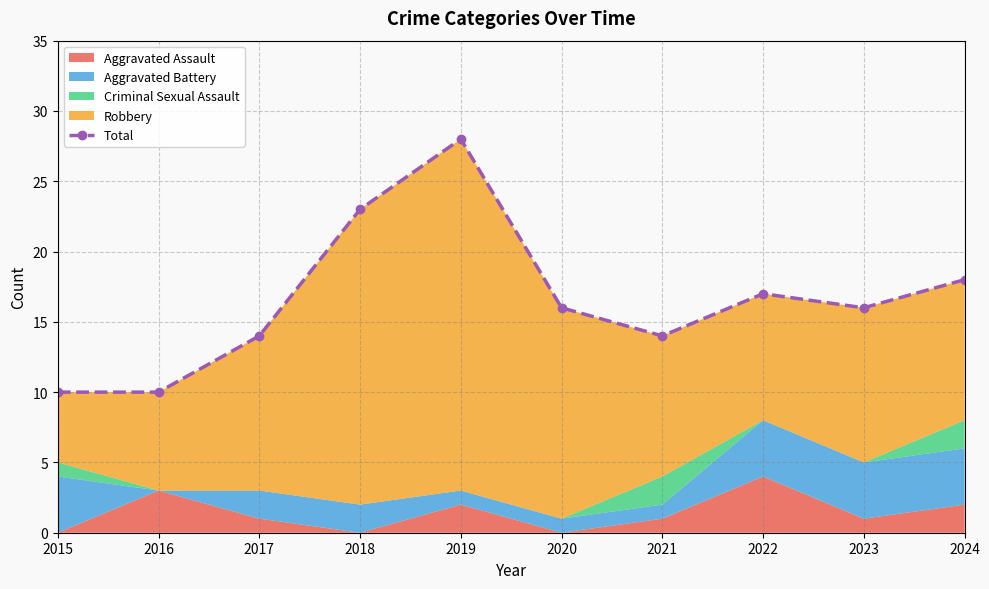

Between 2021 and 2019, which is larger?

2019